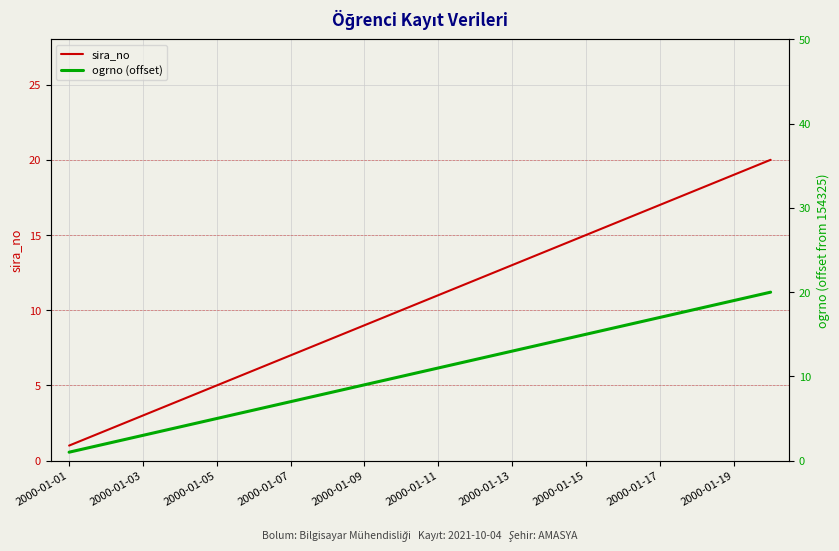

What are all the series names shown in the legend?

sira_no, ogrno (offset)